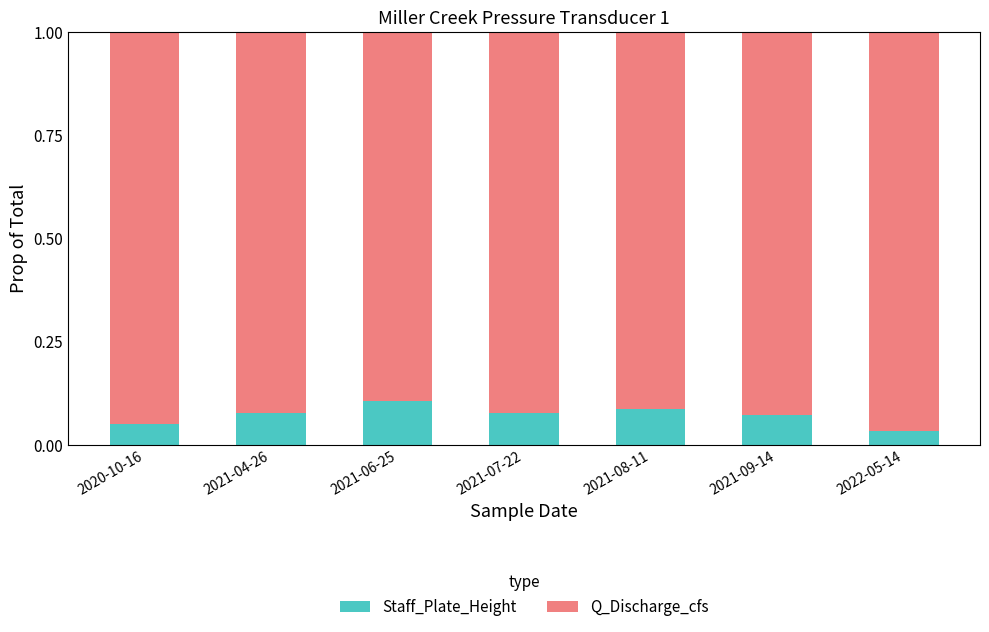

What is the sum of all Staff_Plate_Height values?

0.5